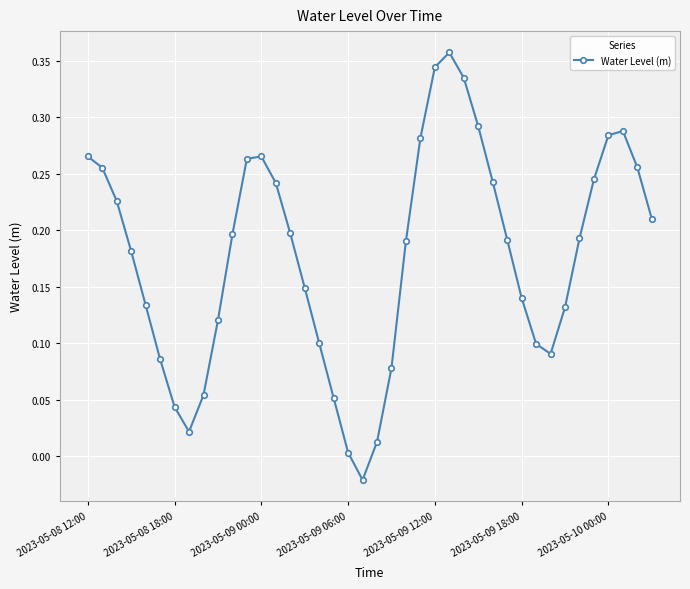

How many interior local valleys (lower than both neighbors) does the data have?

3